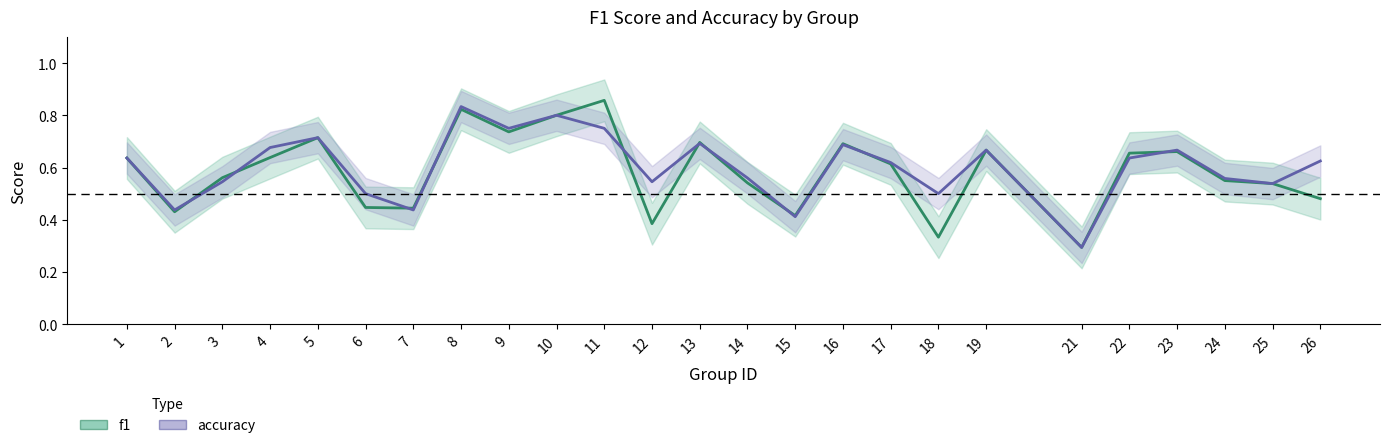

How many lines are shown in the chart?

2